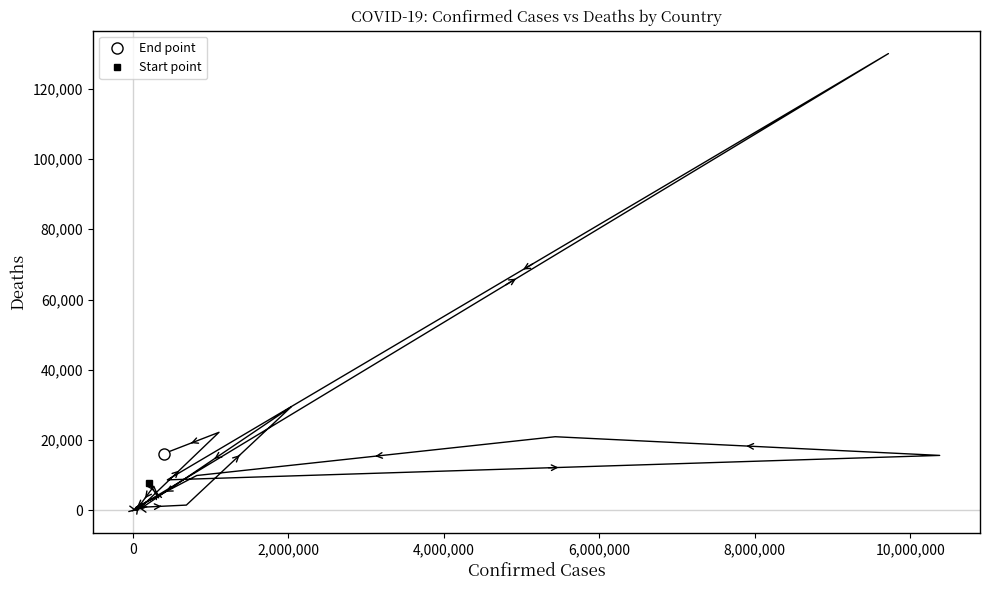

What is the value of the 13th point from the left?

1527